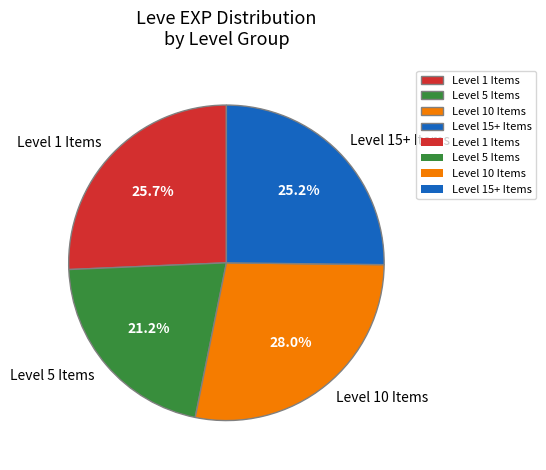

To the nearest percent, what is the difference between the largest and smallest slice percentages?

7%